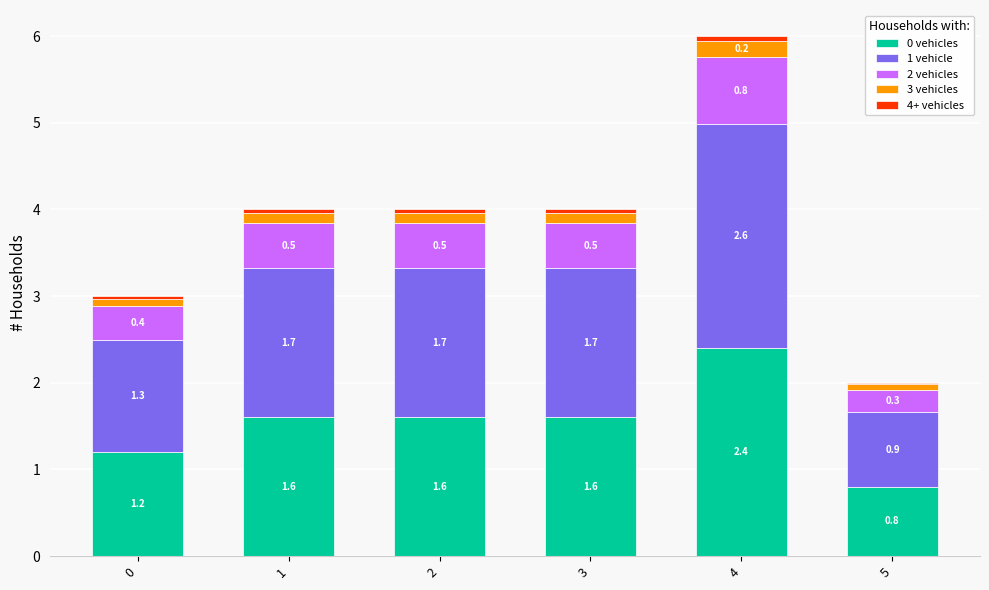

What is the lowest value of the 0 vehicles series?

0.8